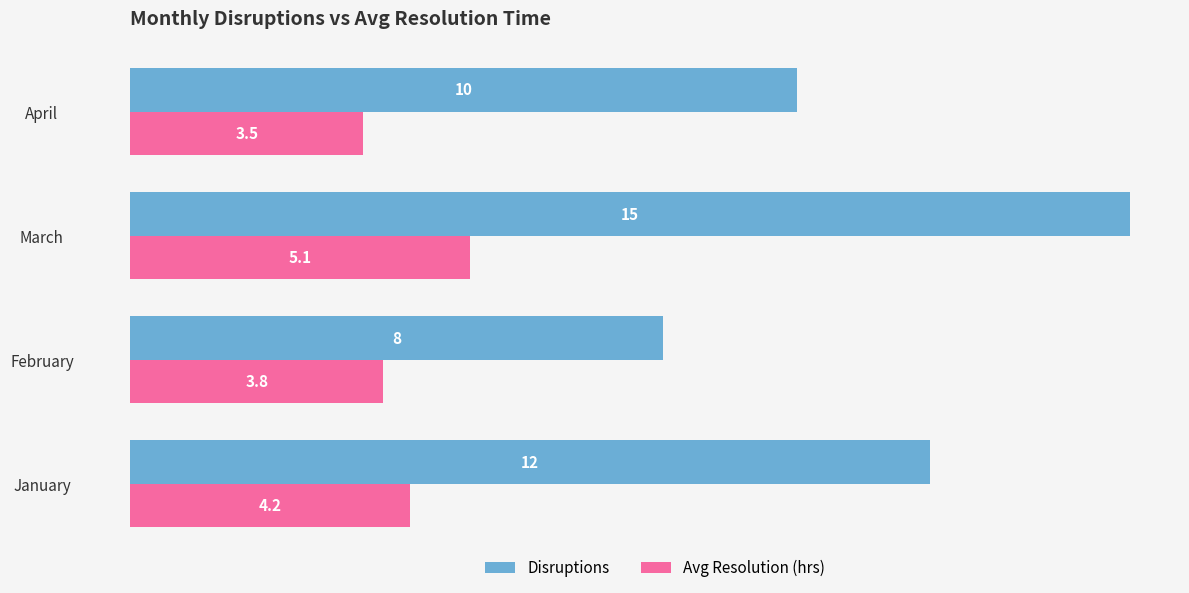

List the labels in order of Disruptions value, smallest first.

February, April, January, March